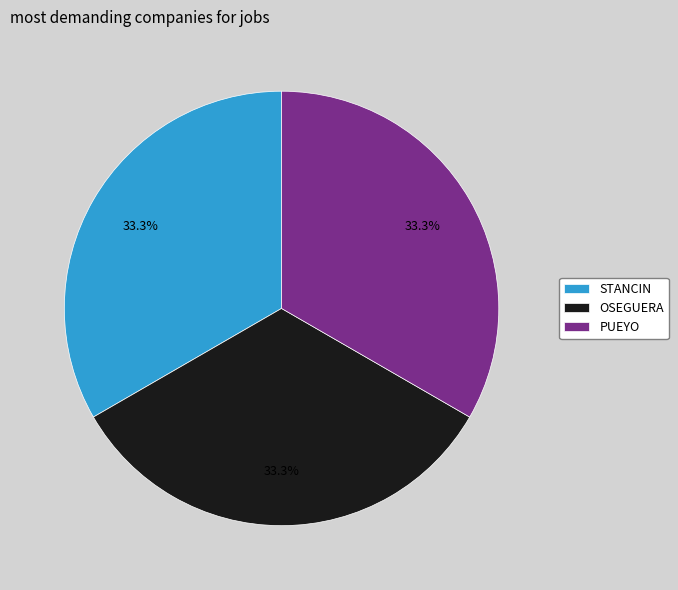

Does PUEYO account for over 50% of the chart?

No